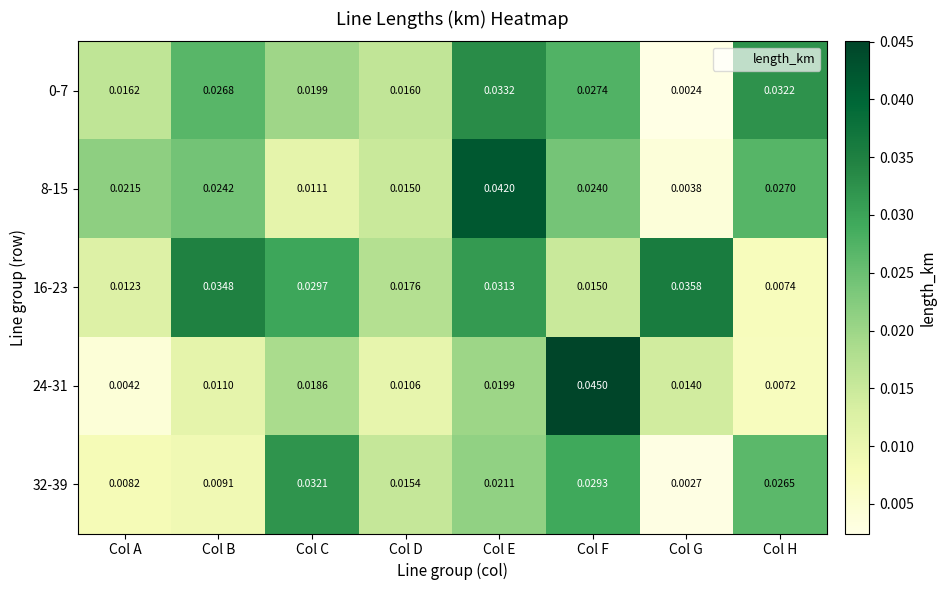

At which label is 32-39 closest to 0?

Col G